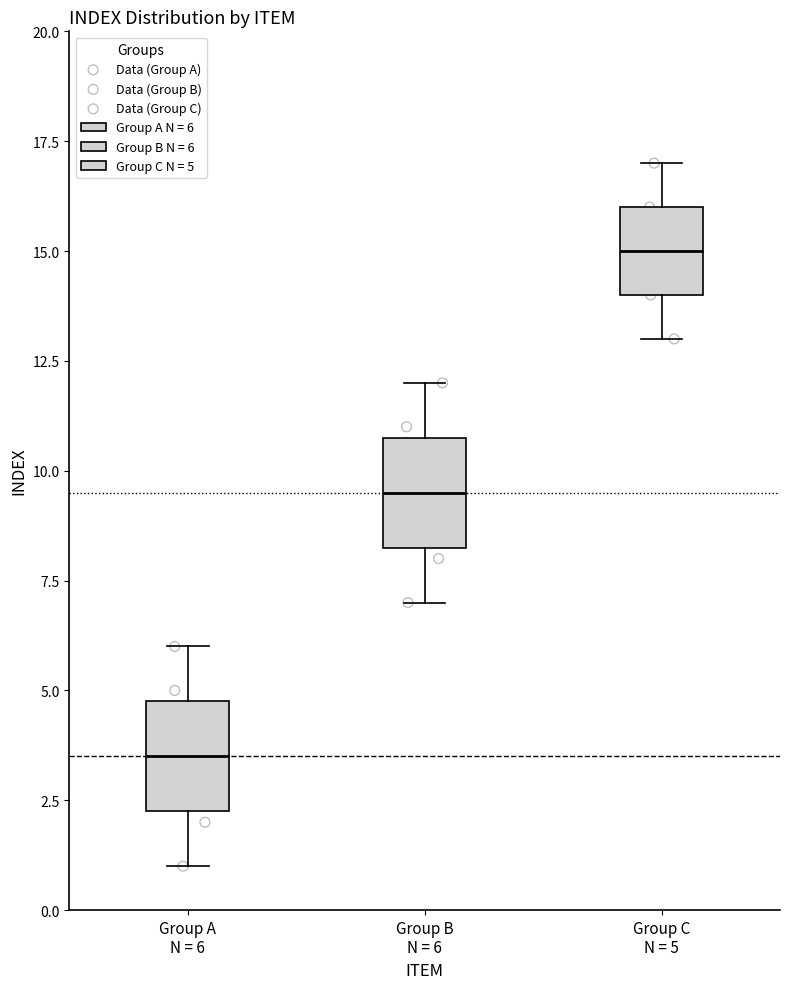

Reading left to right, read every box against the y-axis: the position of its median line, the range the box covers, and the ends of its whiskers. The values are not printed on the chart, so give them approximately, as read against the axis.

Group A N = 6: median 3.5, box 2.5 to 5.0, whiskers 1.0 to 6.0
Group B N = 6: median 9.5, box 8.5 to 11.0, whiskers 7.0 to 12.0
Group C N = 5: median 15.0, box 14.0 to 16.0, whiskers 13.0 to 17.0